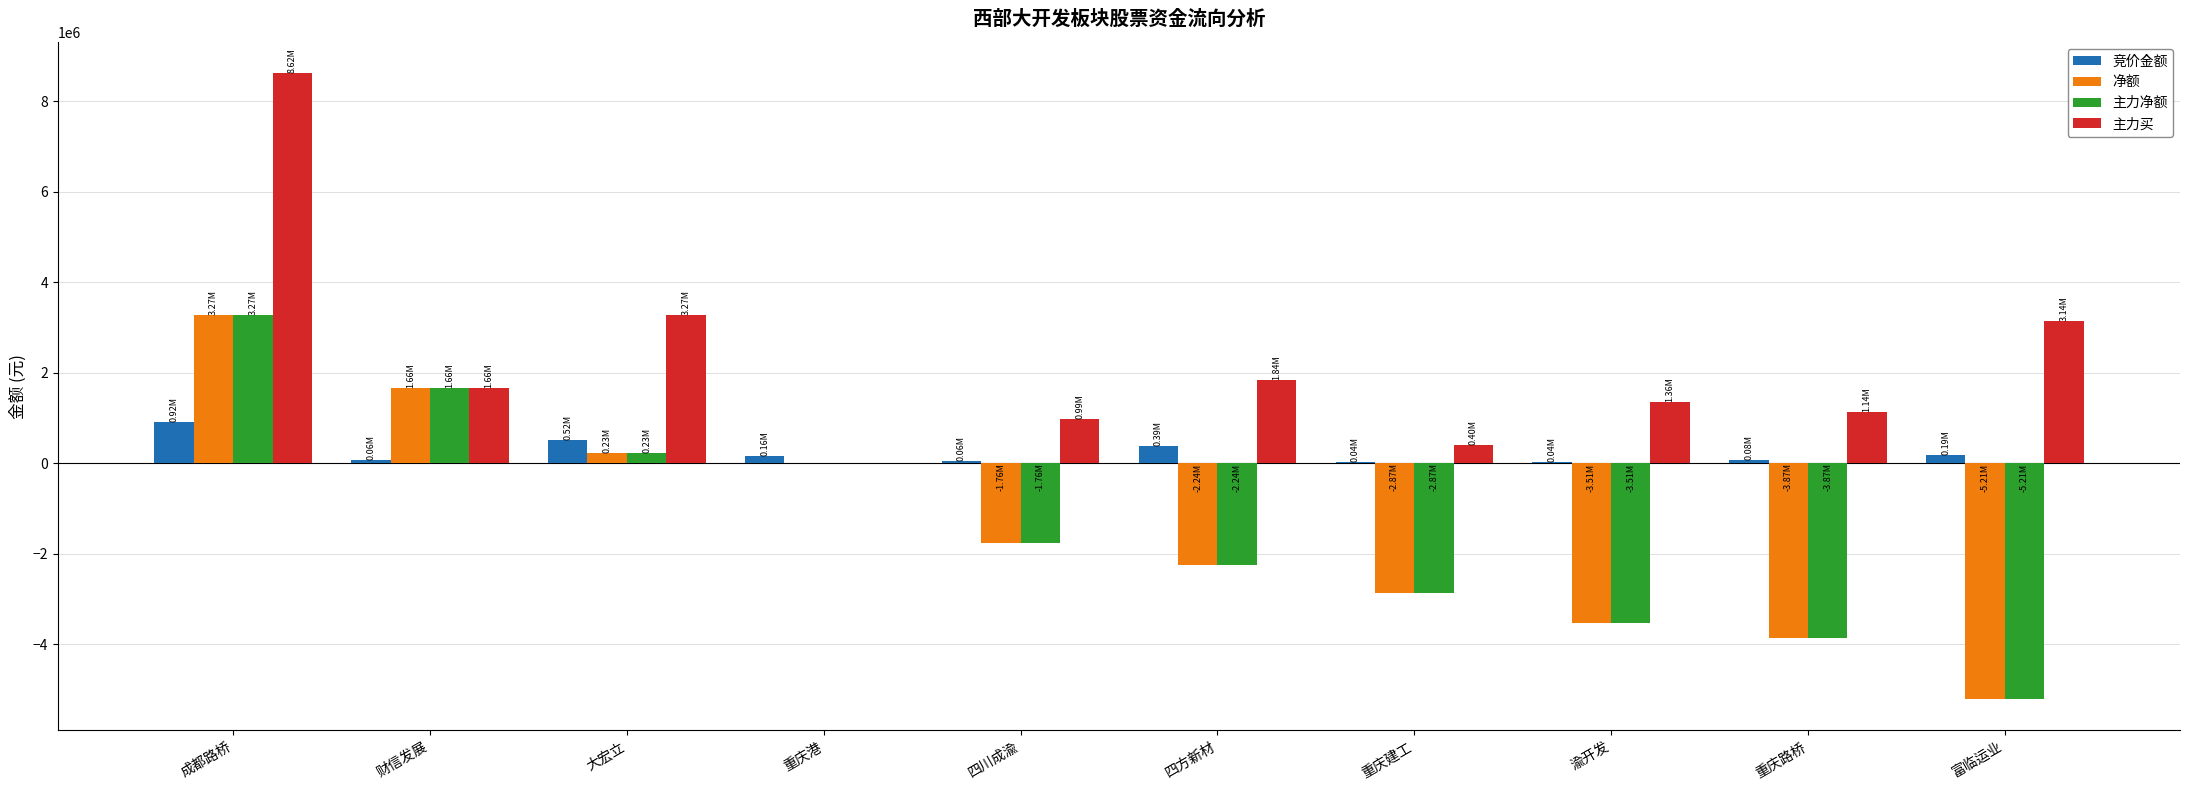

How many values in the 净额 series exceed -1763295?

4